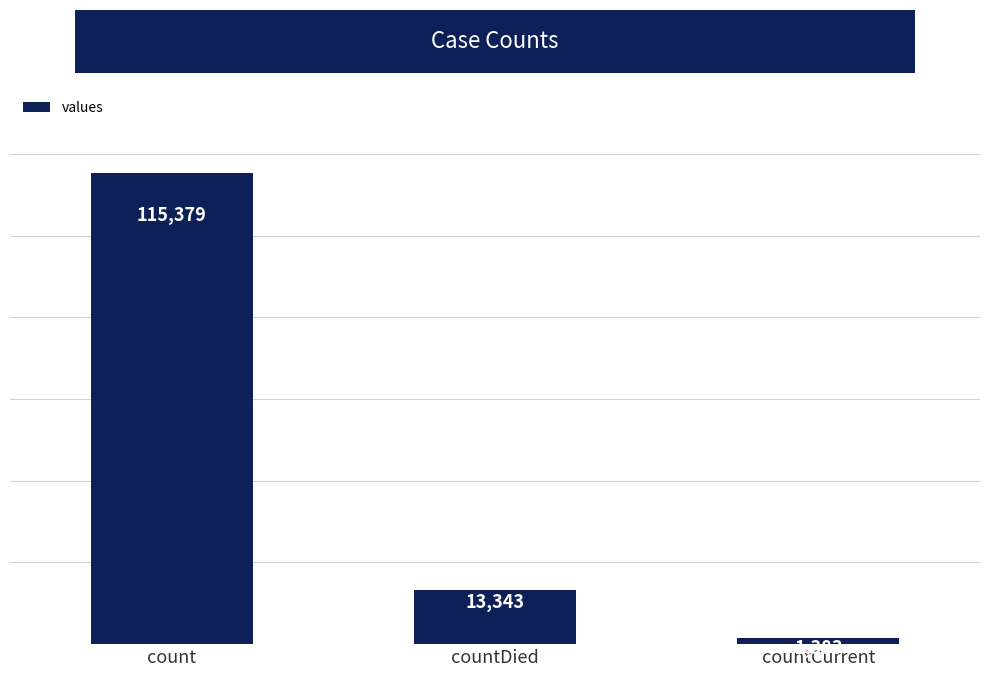

Reading left to right, transcribe all the data shown in this chart.

count=115379	countDied=13343	countCurrent=1383